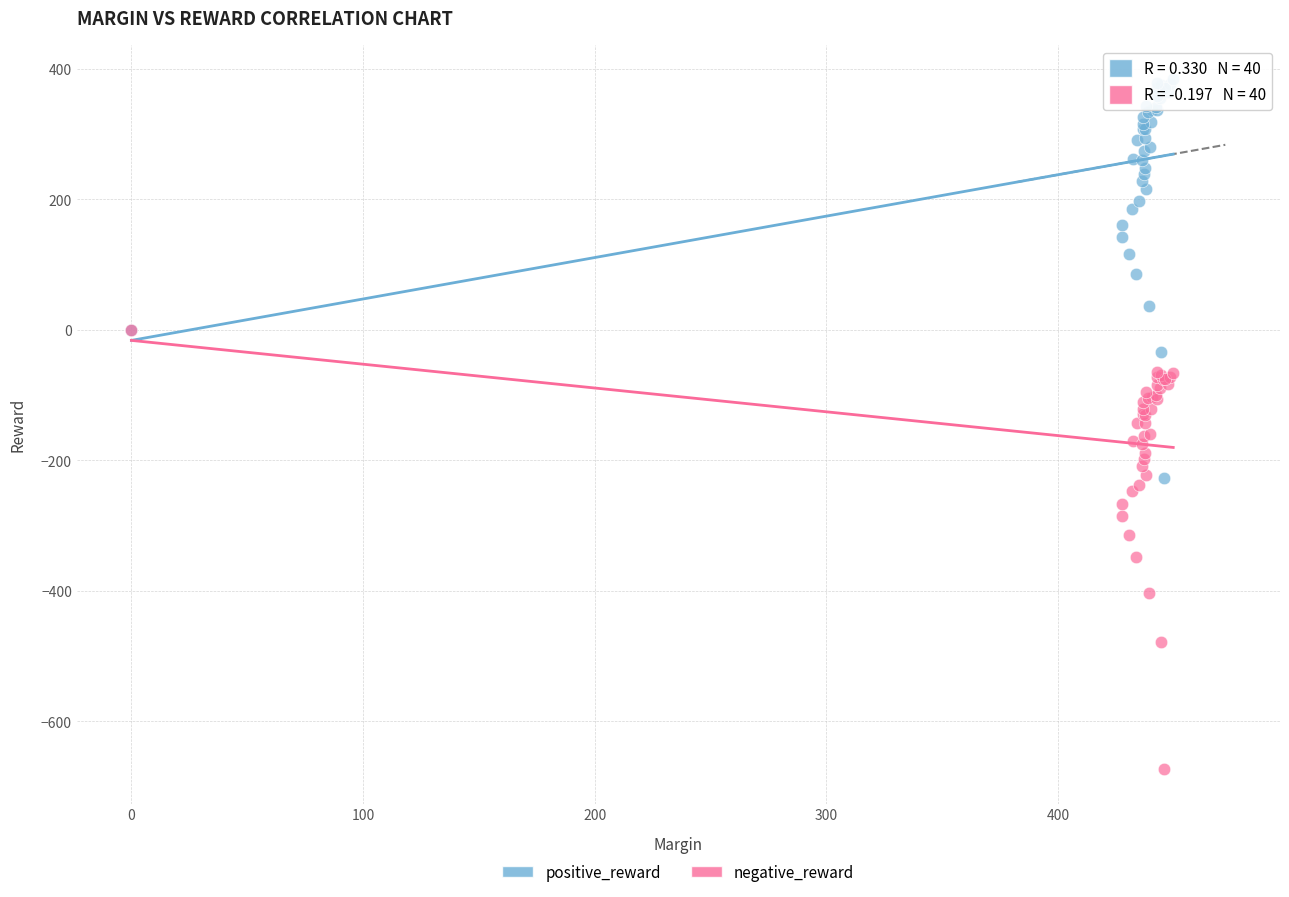

Which series has the largest Y range (max minus min)?

negative_reward